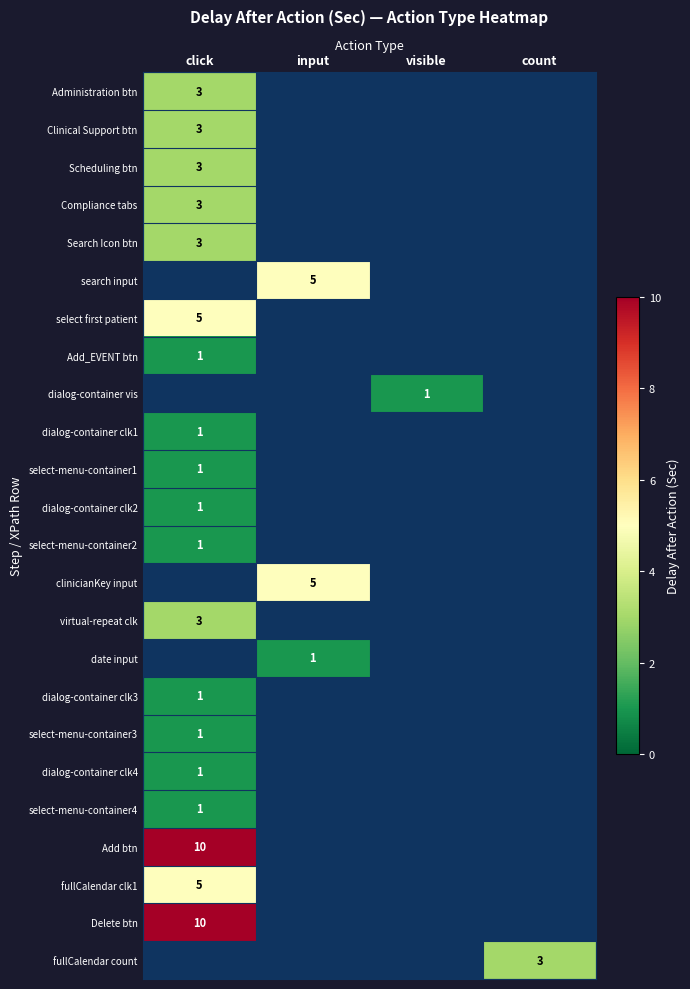

The search input series shows 5 at input. True or false?

True